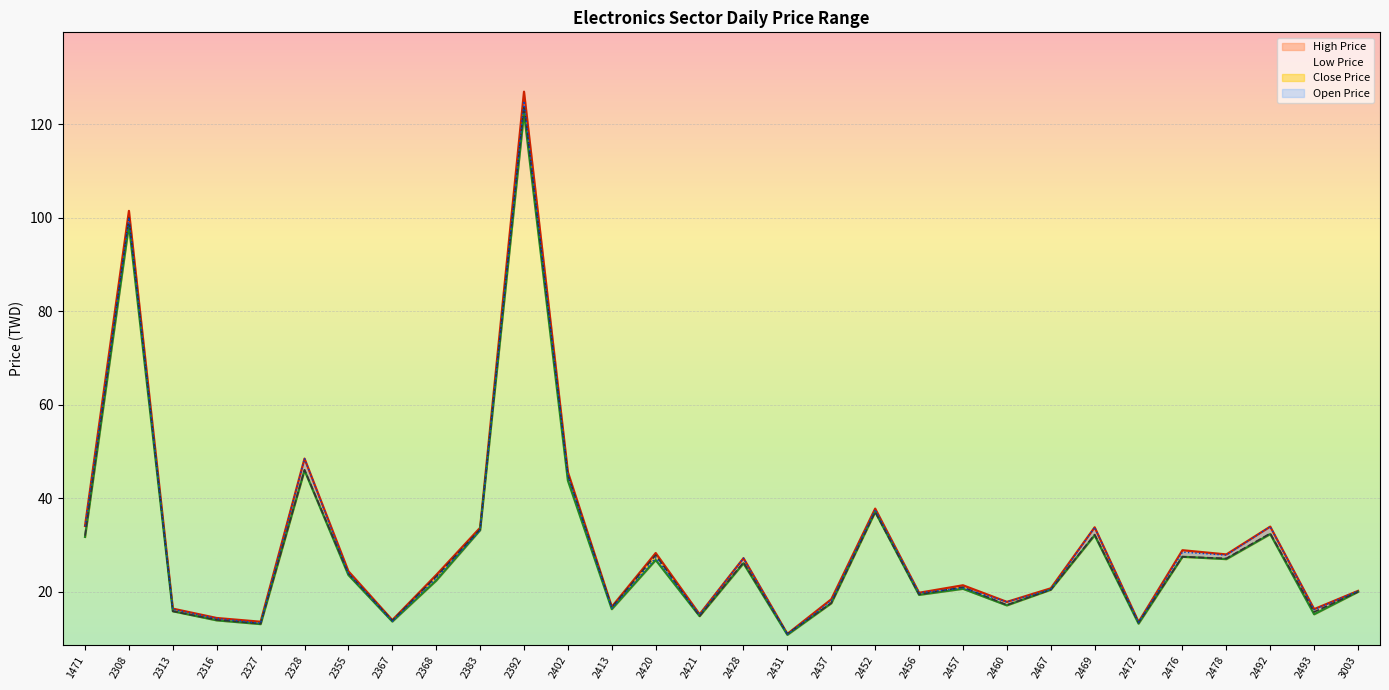

At which category does Close Price reach its first local peak?

2308